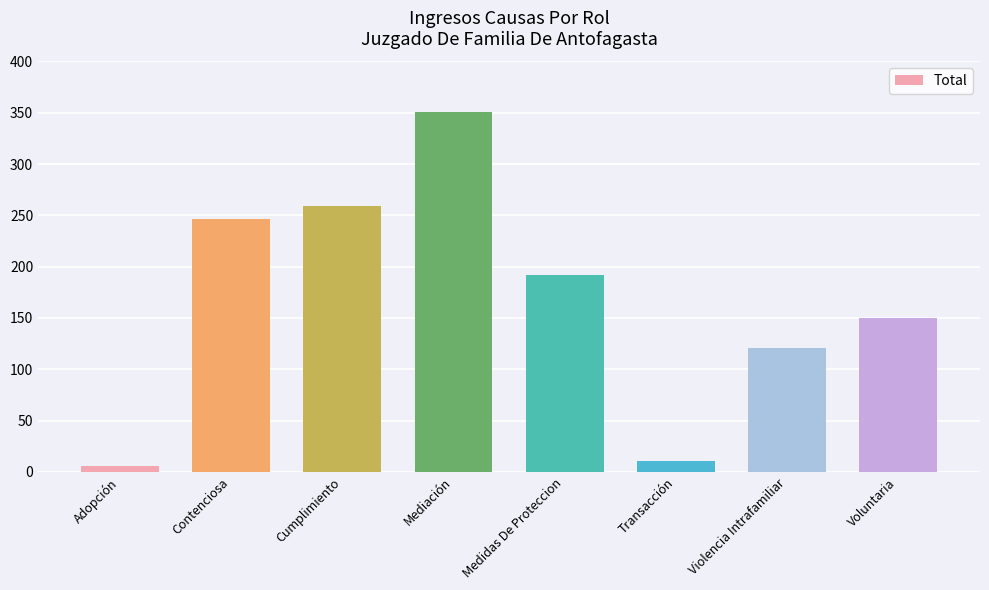

Reading left to right, transcribe all the data shown in this chart.

6	246	259	351	192	11	121	150